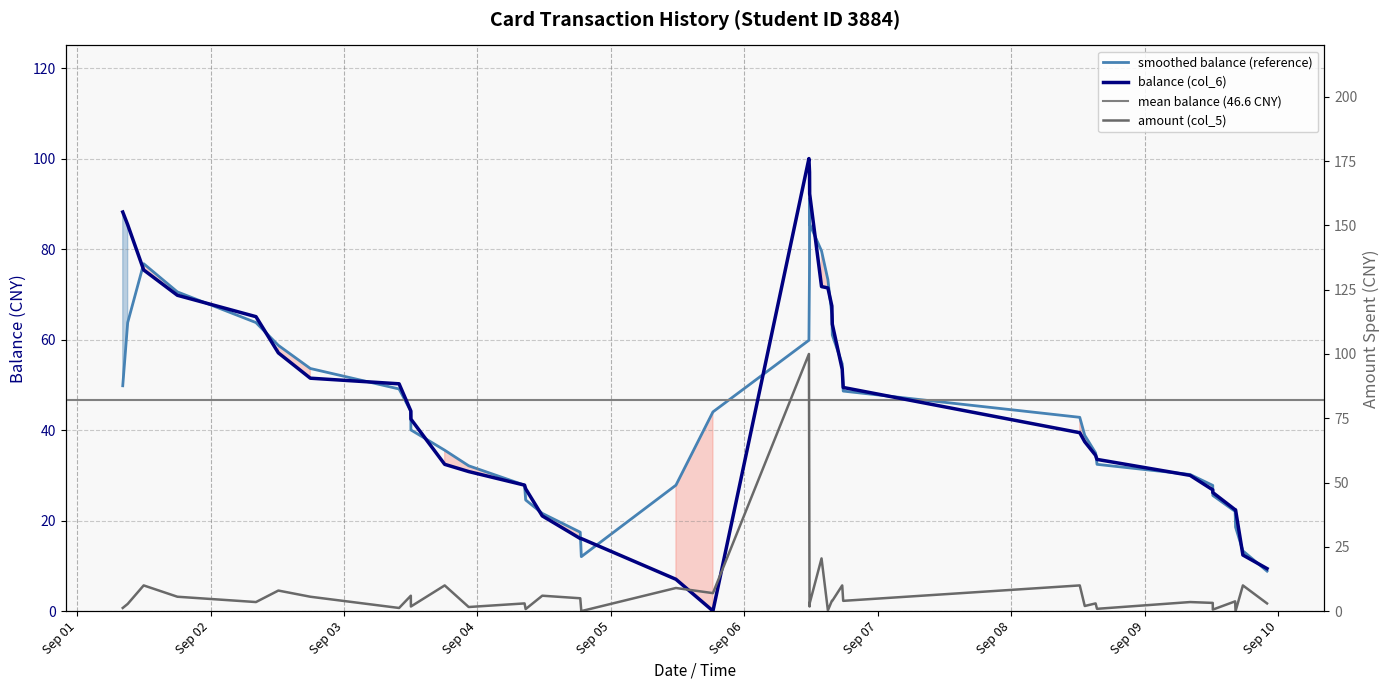

What is the sum of all amount (col_5) values?

278.8